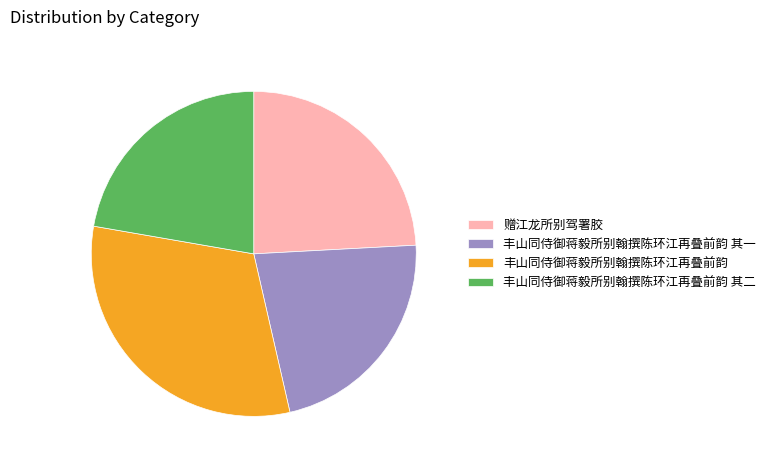

Which category has the biggest portion of the pie?

丰山同侍御蒋毅所别翰撰陈环江再叠前韵